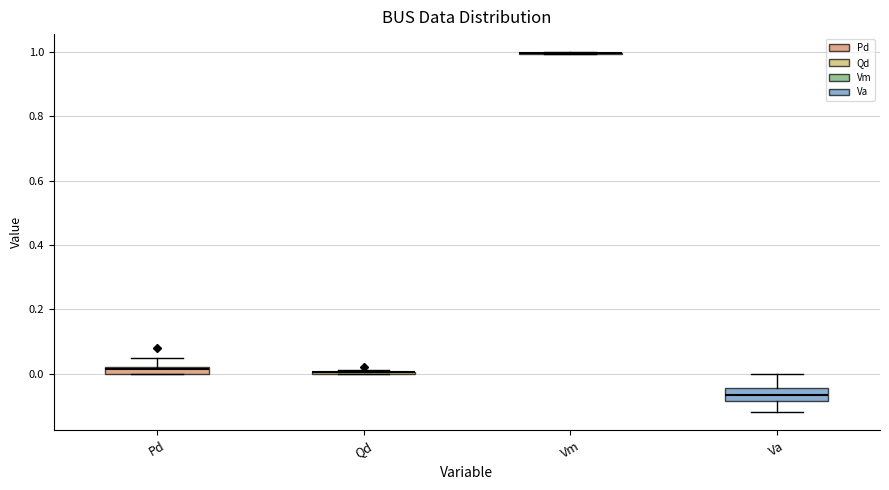

Where is the lower edge of the box for Pd on the y-axis? The values are not printed on the chart, so give them approximately, as read against the axis.

0.00